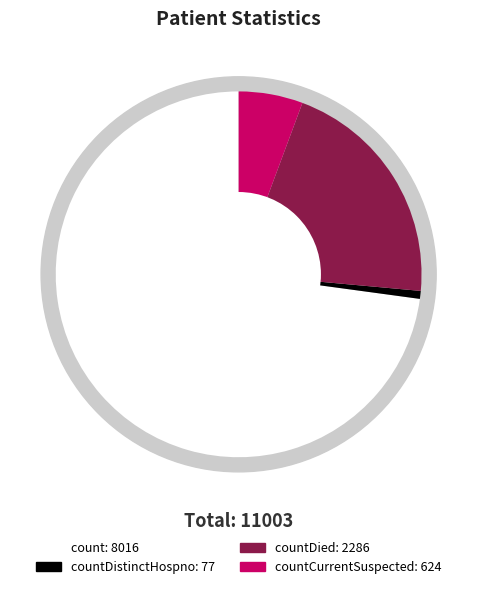

To the nearest percent, what is the combined percentage of countCurrentSuspected and countDistinctHospno?

6%